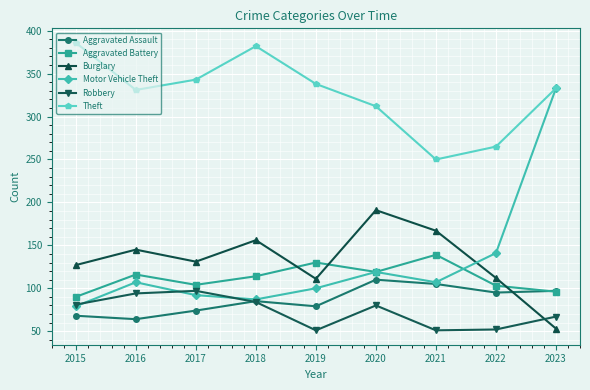

In Theft, how many points are lower than both neighbors (excluding endpoints)?

2